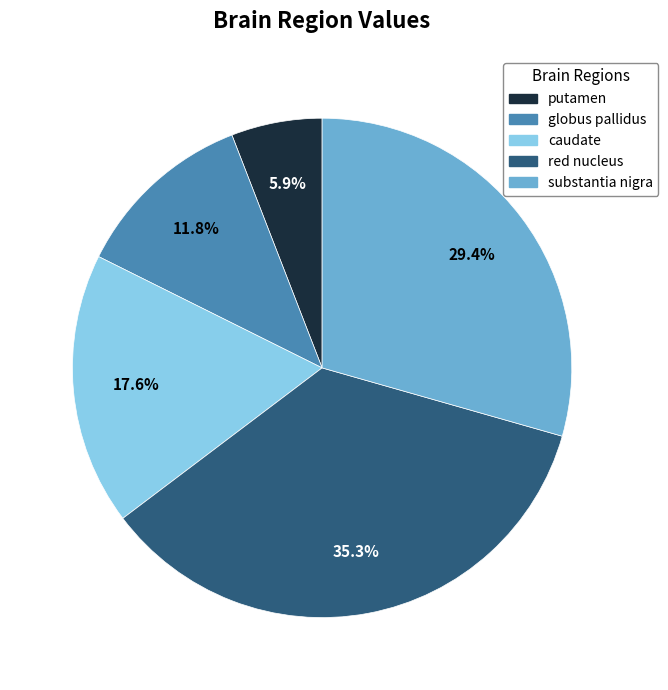

Does red nucleus represent more than half of the total?

No